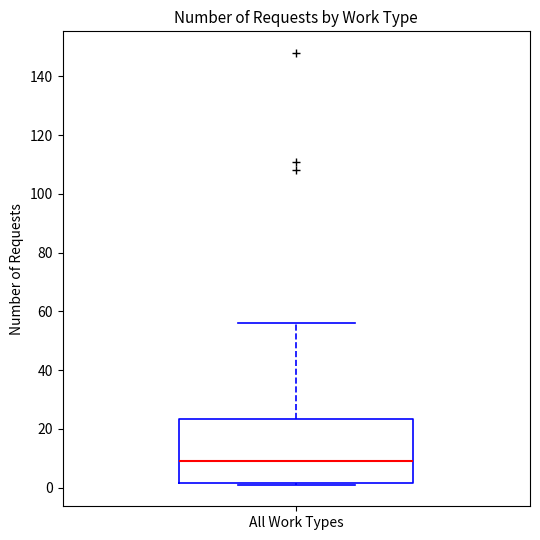

Read this box plot against the y-axis: the position of the median line, the range covered by the box, and the ends of both whiskers. The values are not printed on the chart, so give them approximately, as read against the axis.

median 10, box 2 to 24, whiskers 2 to 56